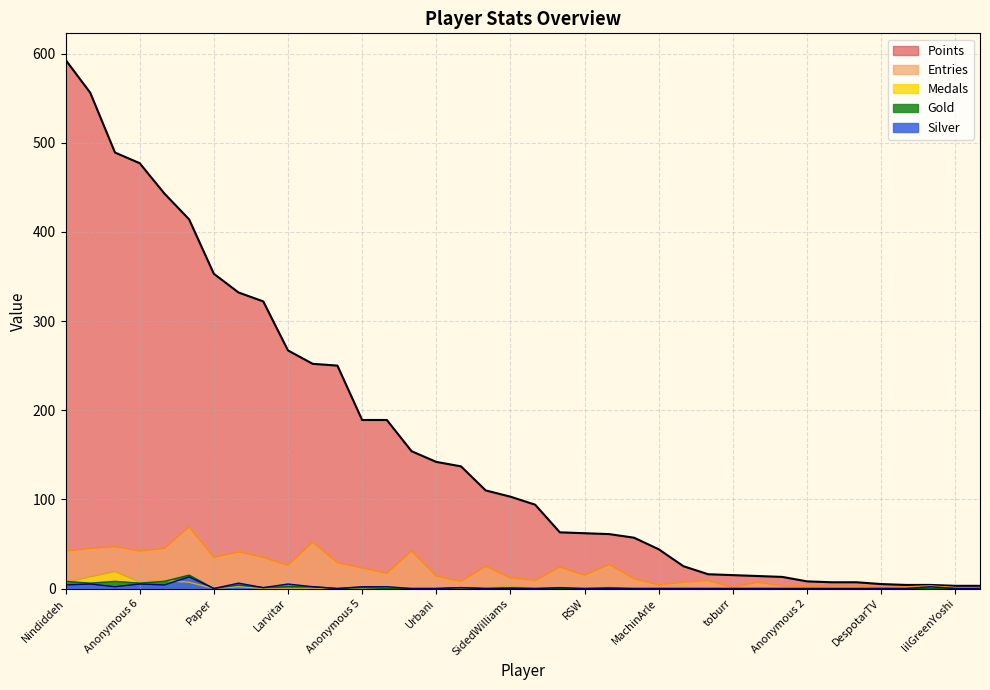

How many lines are shown in the chart?

5